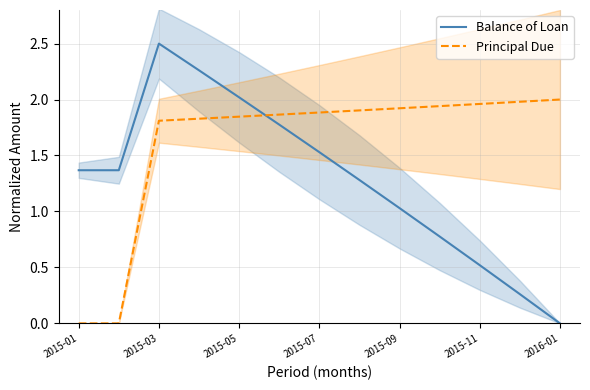

Is it true that Balance of Loan equals -1.6 at 2016-01?

False